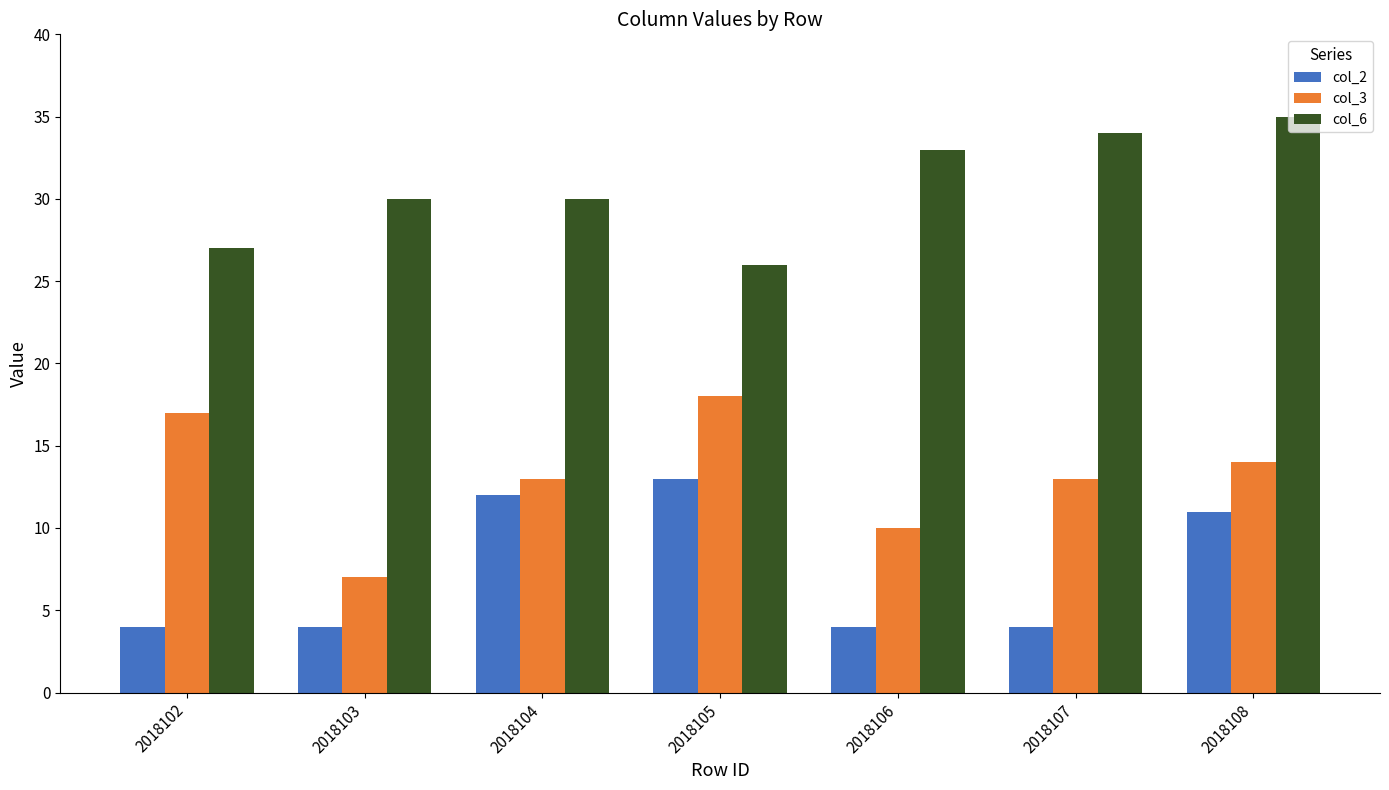

Reading left to right, extract all data points from this chart.

col_2: 2018102=4	2018103=4	2018104=12	2018105=13	2018106=4	2018107=4	2018108=11
col_3: 2018102=17	2018103=7	2018104=13	2018105=18	2018106=10	2018107=13	2018108=14
col_6: 2018102=27	2018103=30	2018104=30	2018105=26	2018106=33	2018107=34	2018108=35